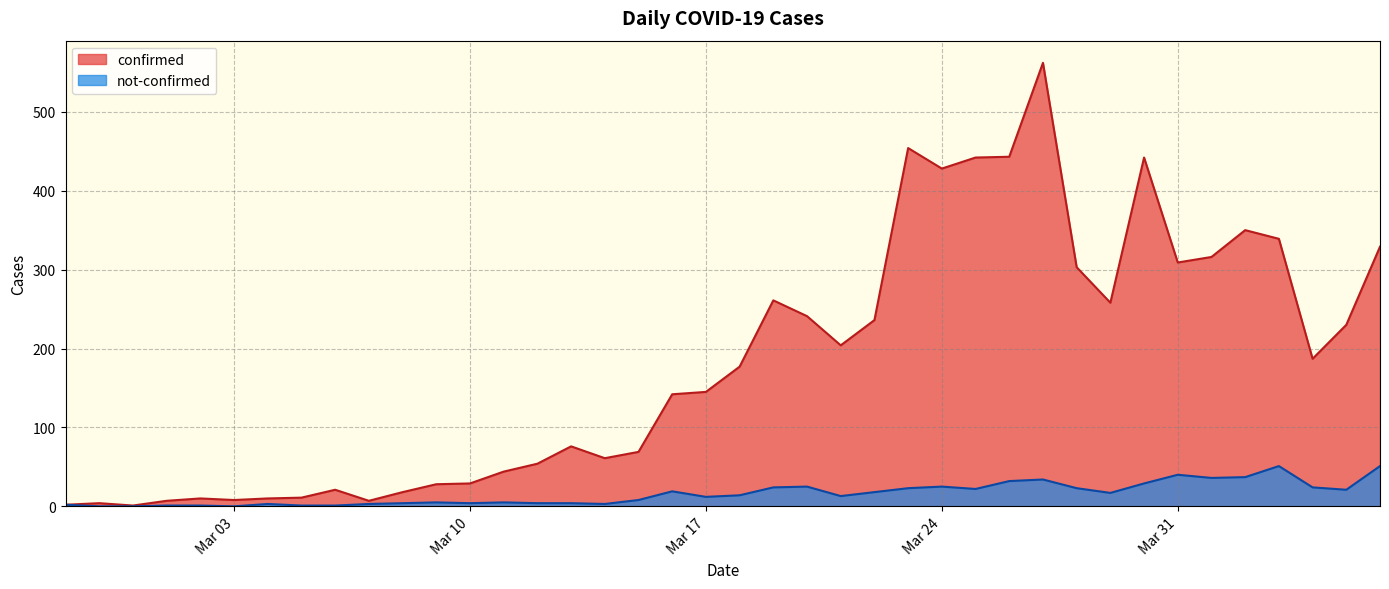

How many values in not-confirmed are above zero?

37